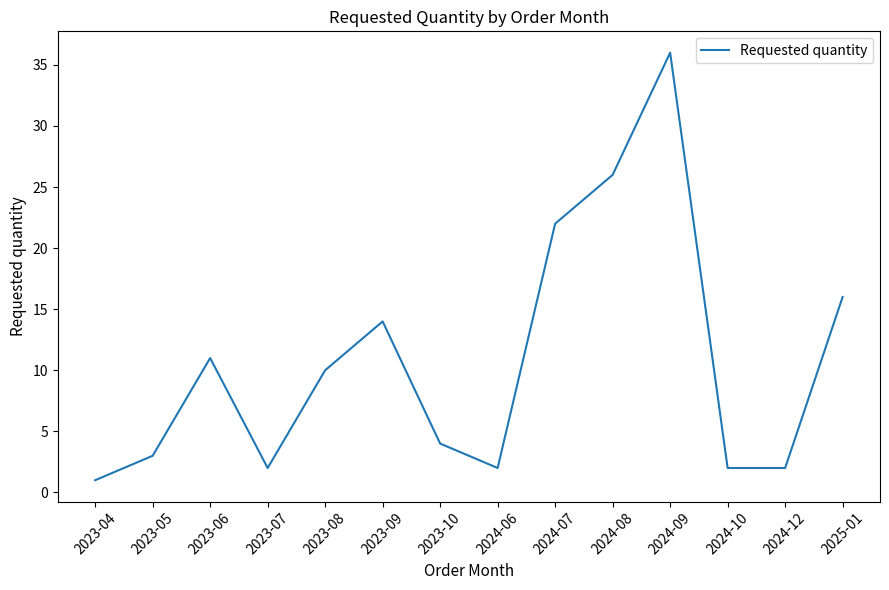

What is the average value?

11